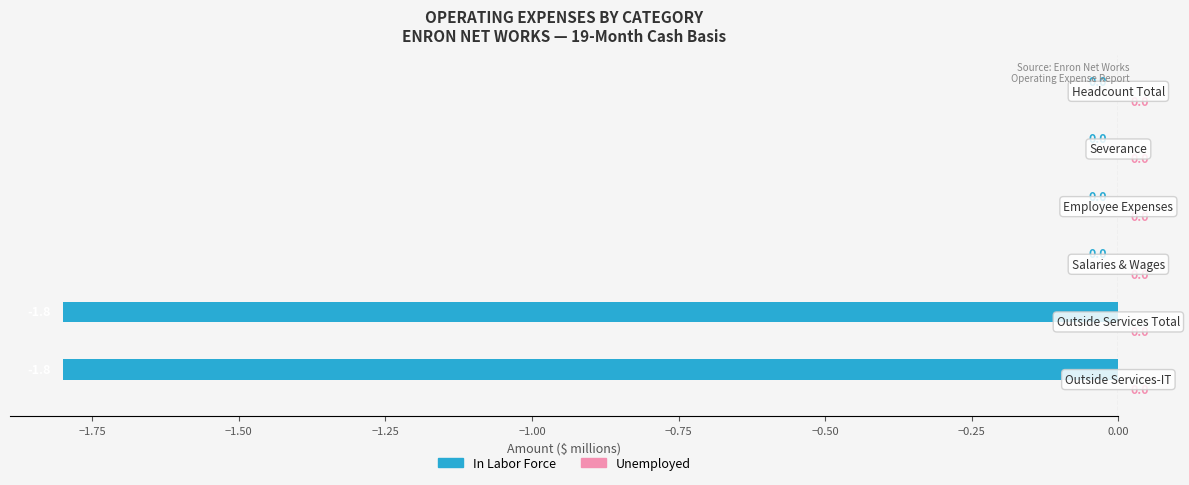

What is the sum of all values?

-3.6